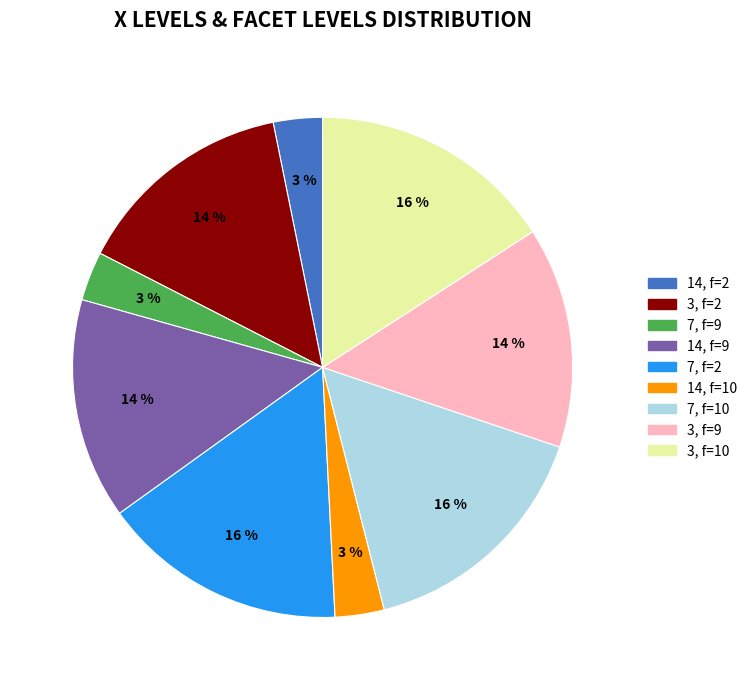

Do 14, f=2 and 3, f=10 together represent more than half of the pie?

No